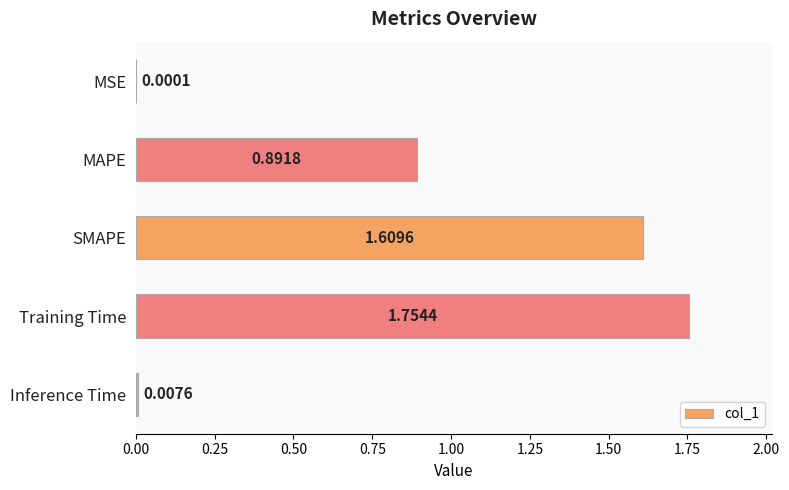

What is the sum of the values at MAPE and Training Time?

2.6